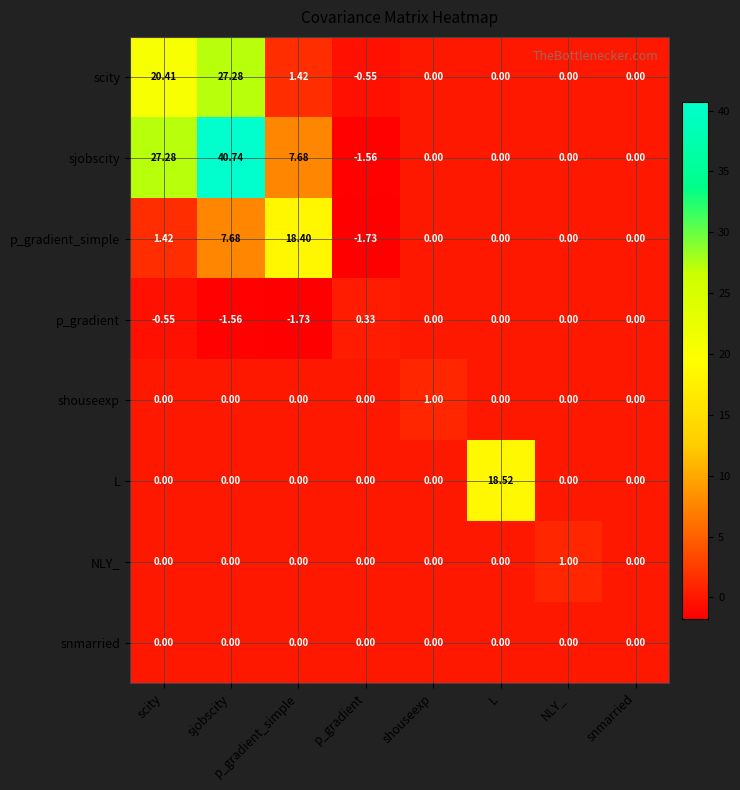

Between p_gradient and NLY_, which series saw the biggest shift?

p_gradient_simple